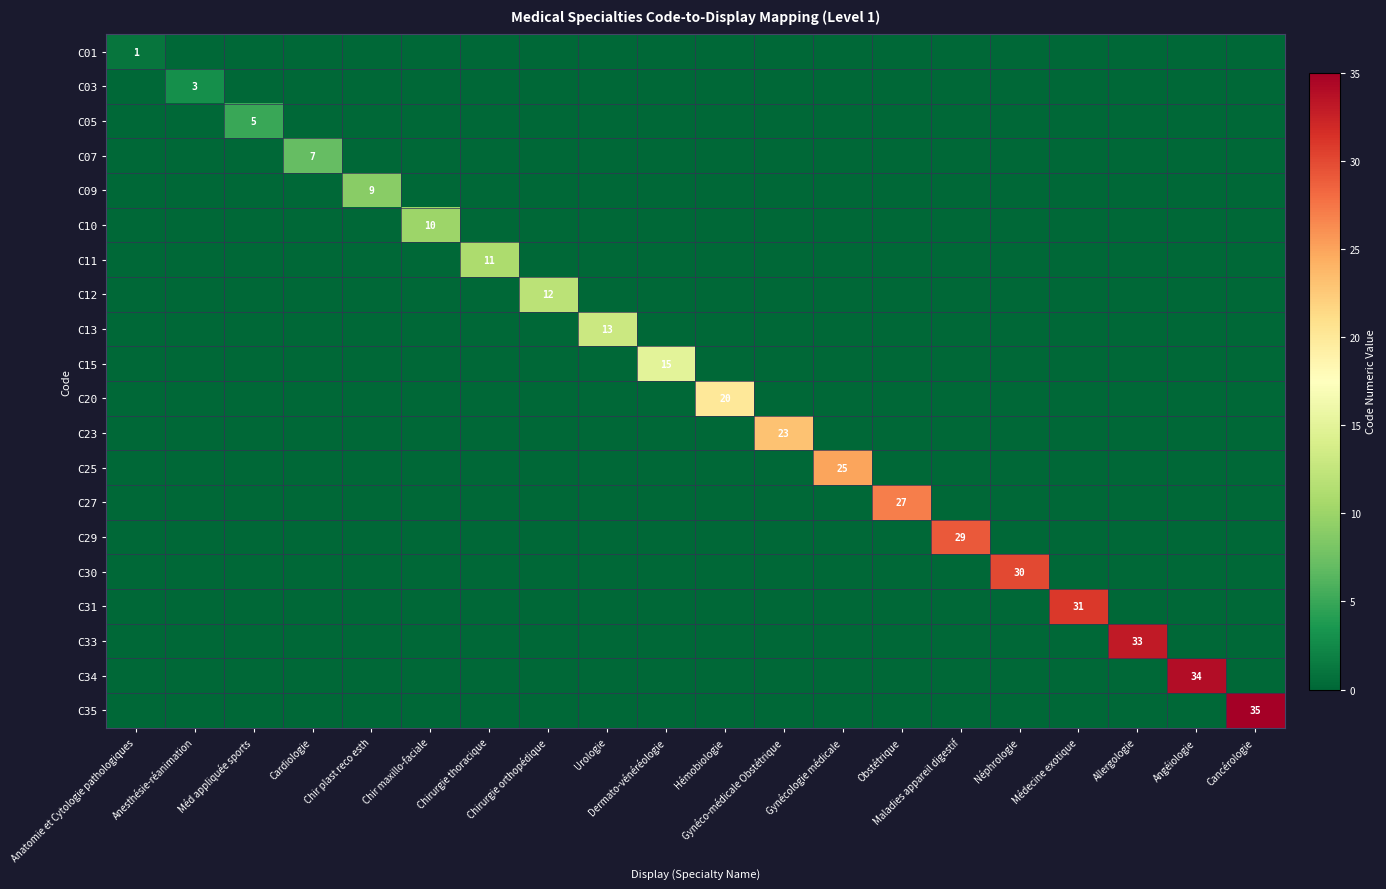

At which label does C15 reach its minimum?

Anatomie et Cytologie pathologiques